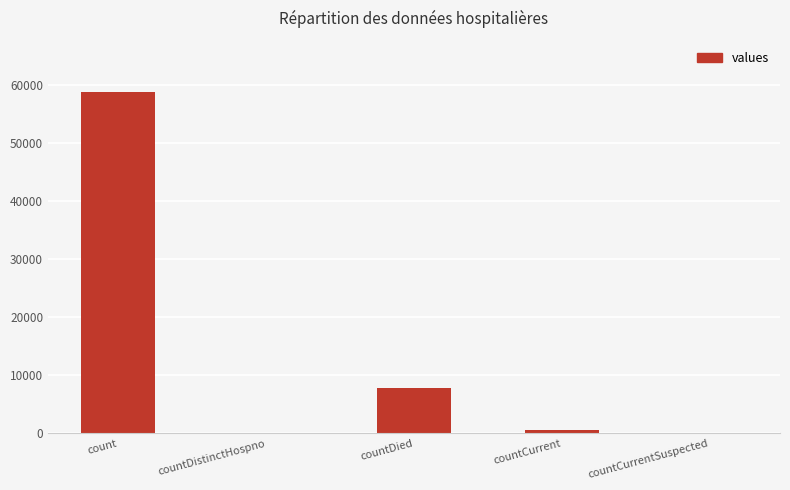

Is it true that the value at countDied is 7812?

True